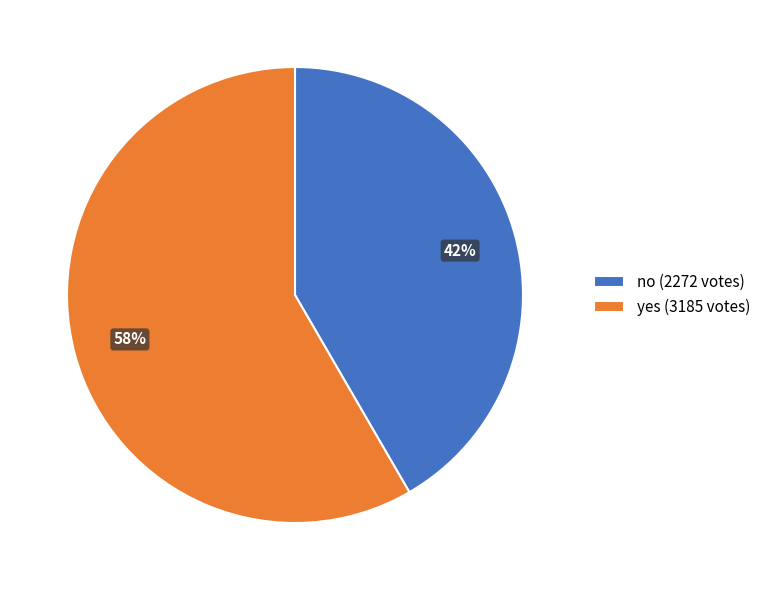

Do no (2272 votes) and yes (3185 votes) together represent more than half of the pie?

Yes